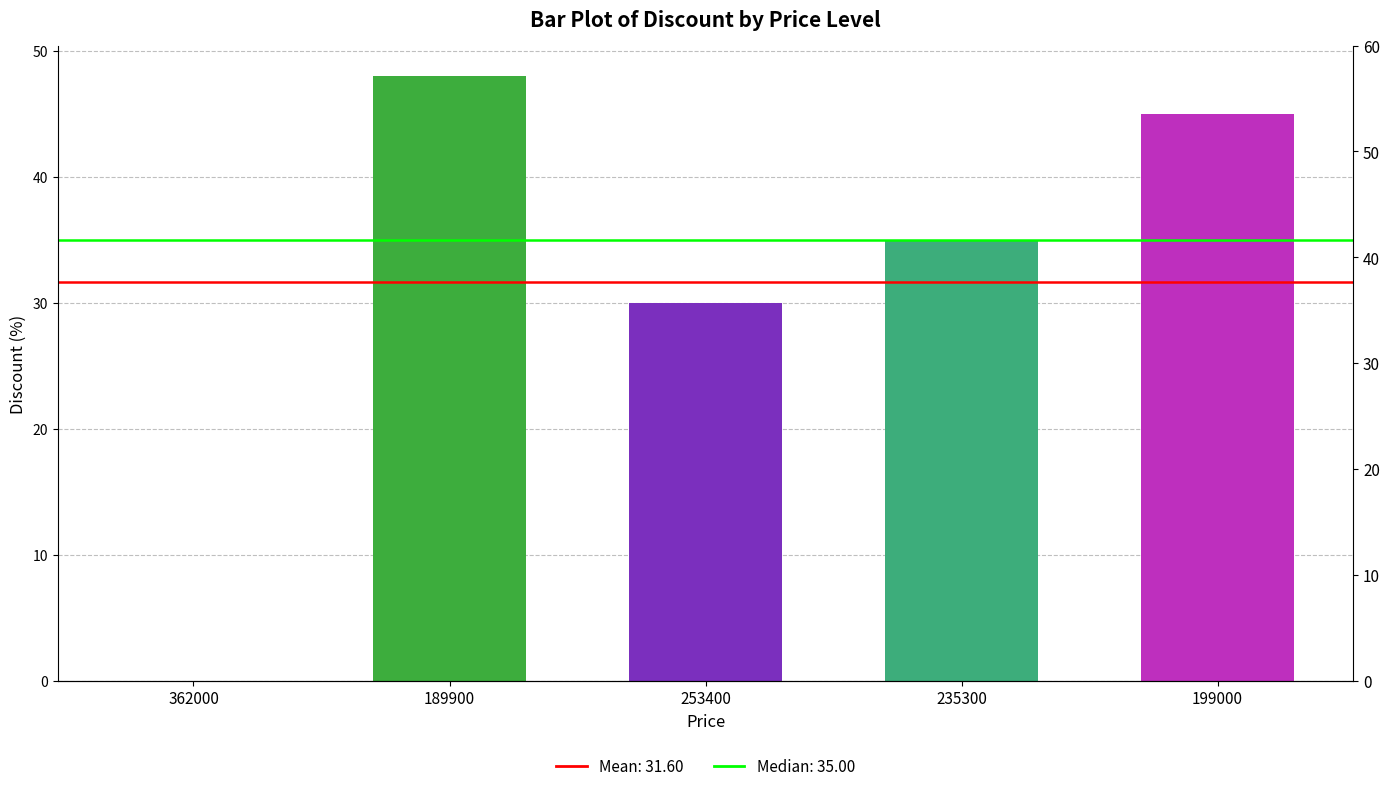

What is the label of the 1st bar from the left?

362000